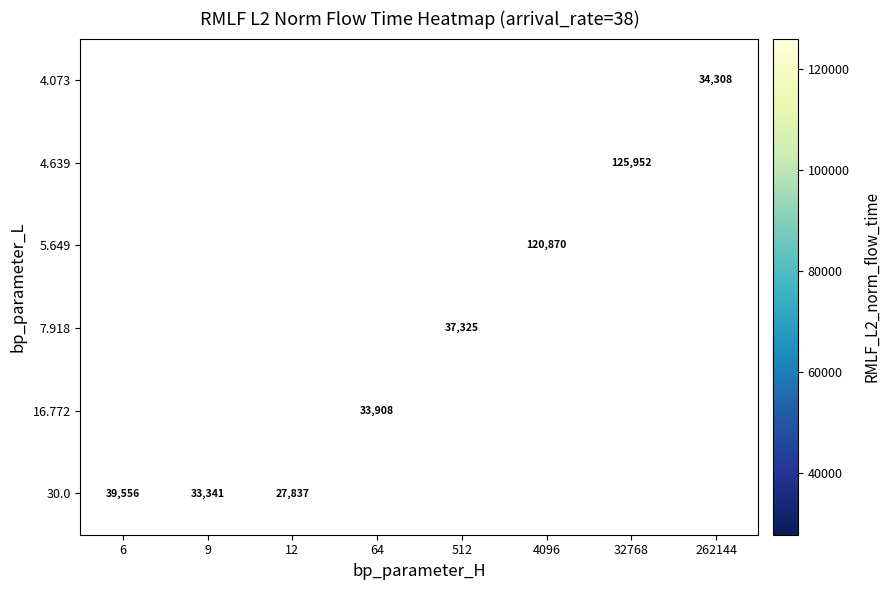

Which category has the highest value across all series?

32768